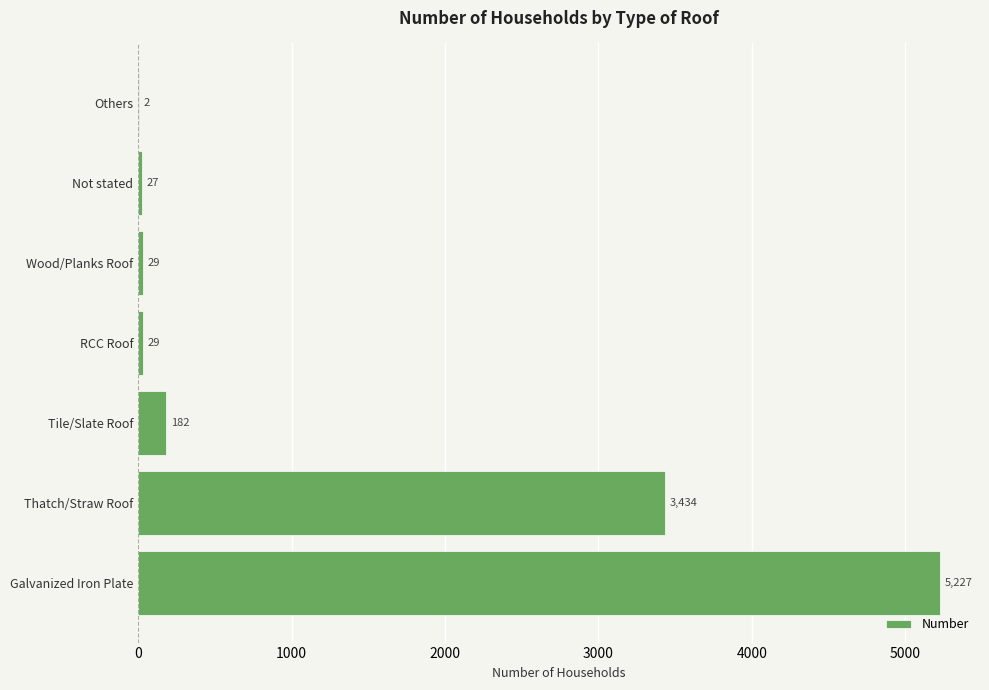

Which category has the highest value across all series?

Galvanized Iron Plate